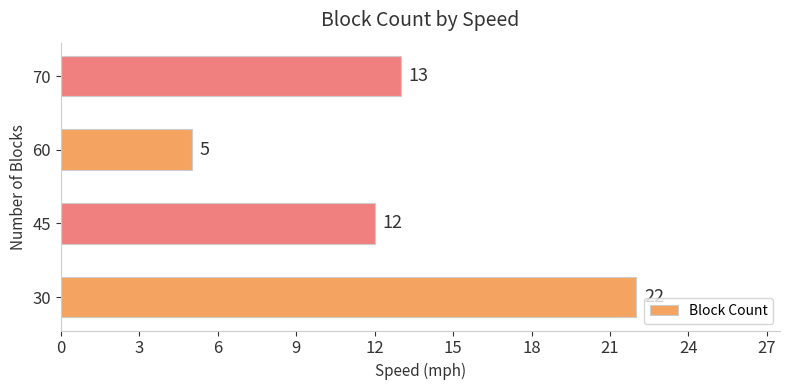

What is the smallest value displayed?

5